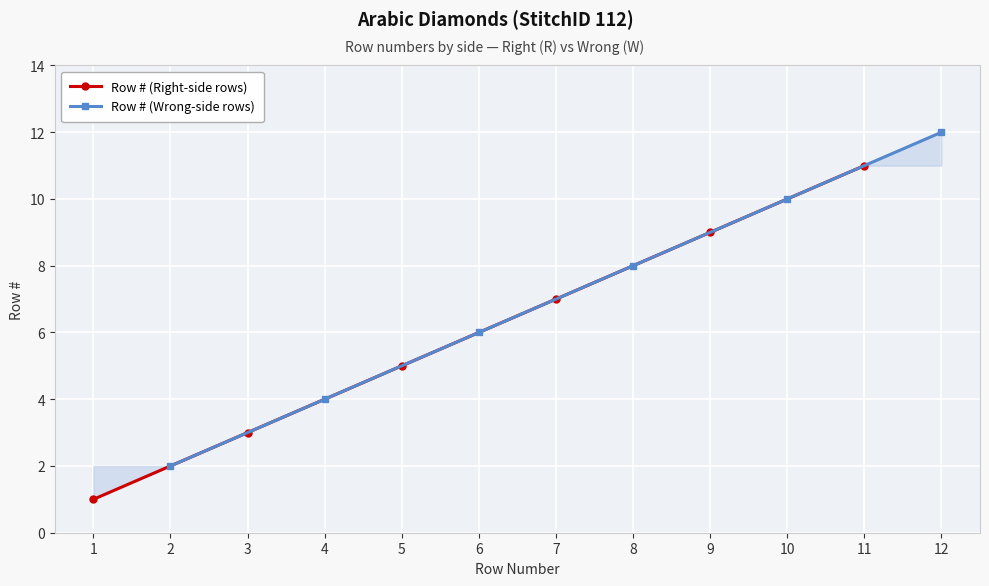

True or false: Row # (Wrong-side rows) and Row # (Right-side rows) intersect in this chart.

False